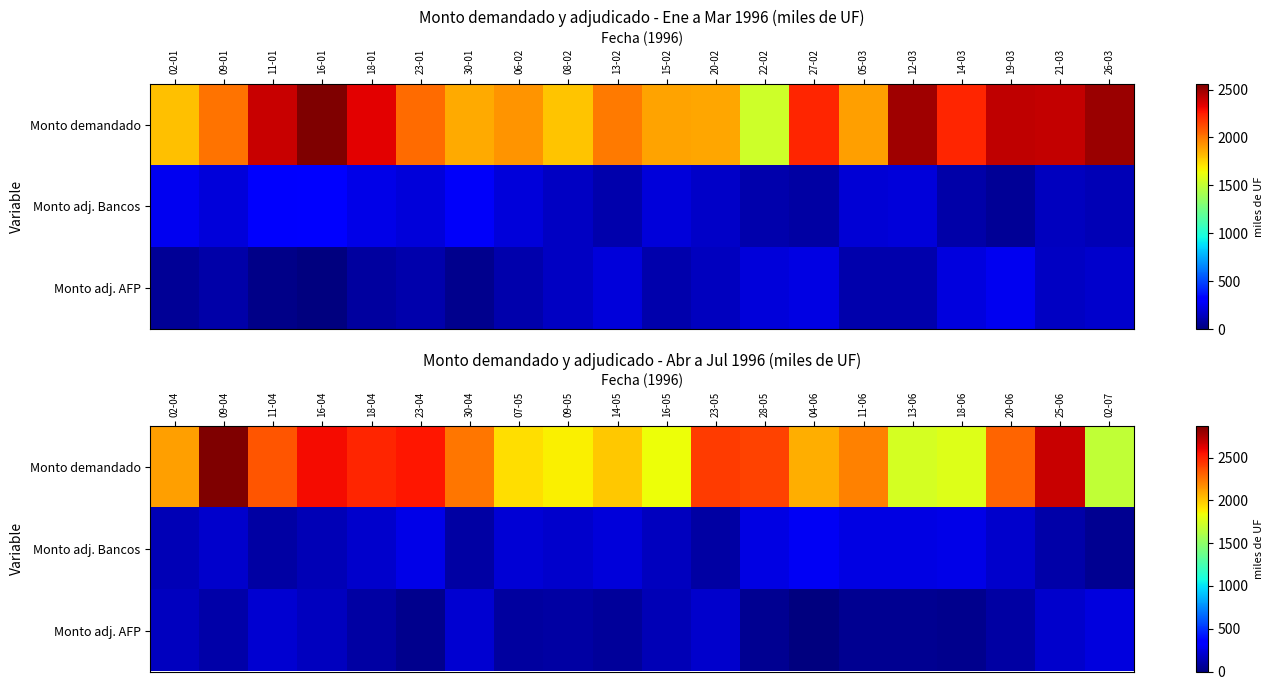

At how many categories does at least one series exceed 1934?

15